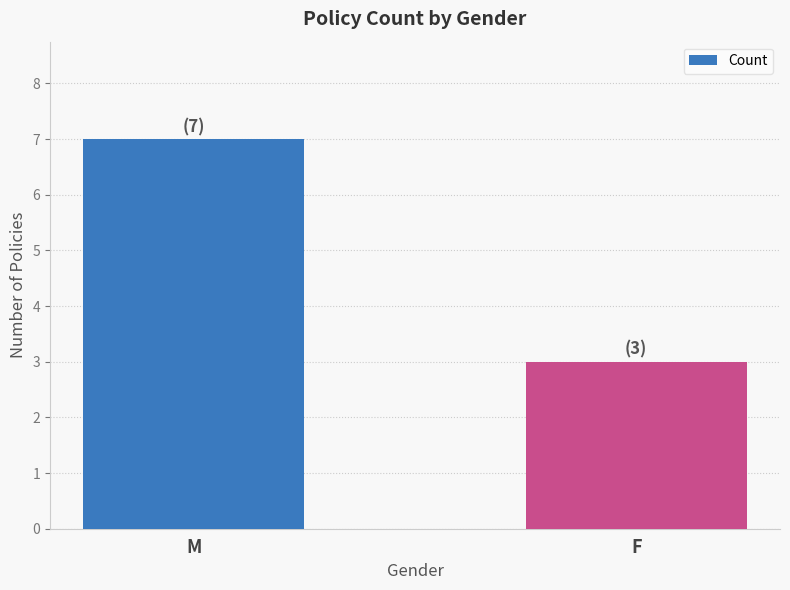

Are the bars horizontal?

No